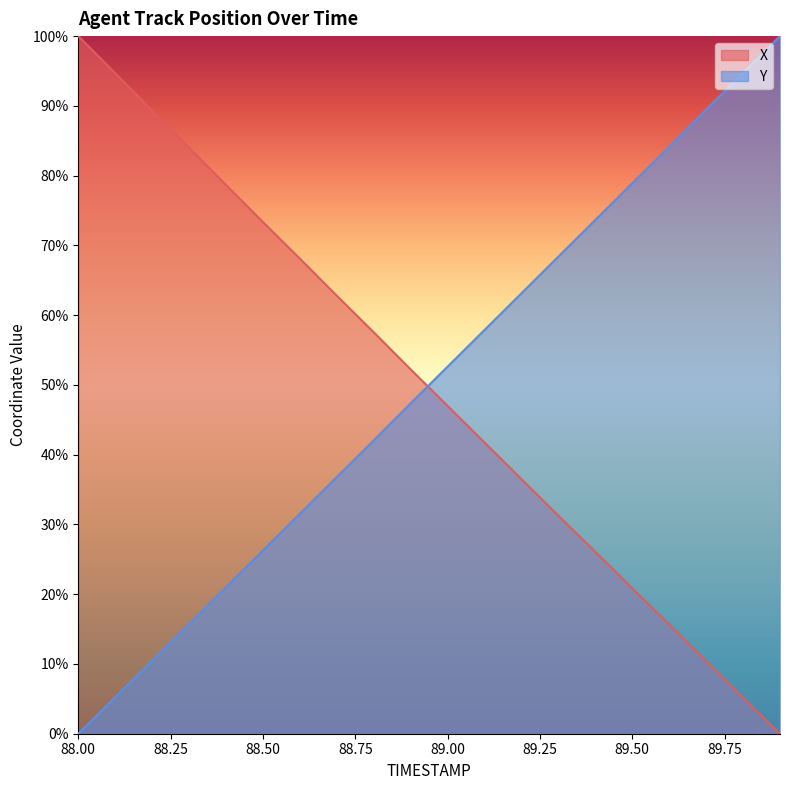

True or false: X has more than 1 points higher than both neighbors.

False